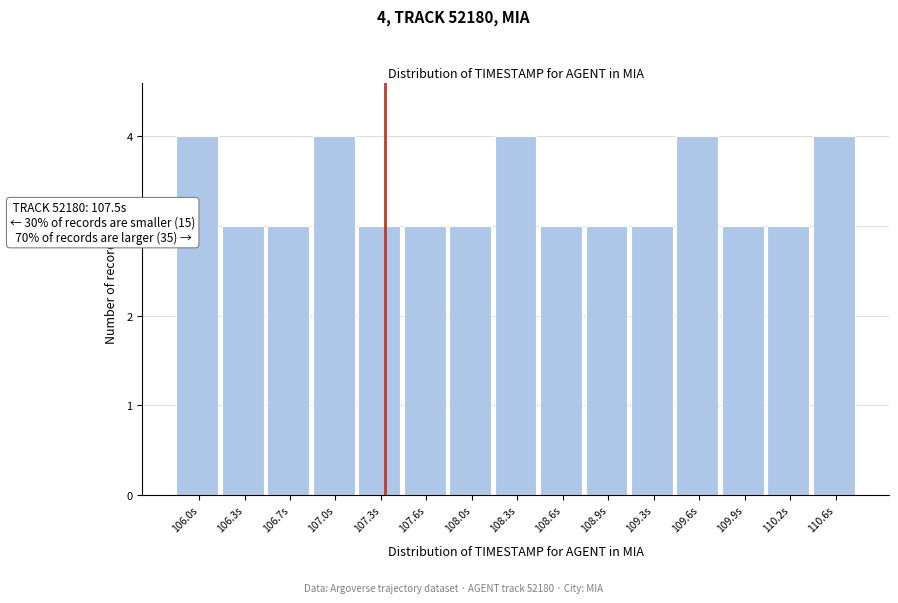

Reading left to right, extract all data points from this chart.

106.0s=4	106.3s=3	106.7s=3	107.0s=4	107.3s=3	107.6s=3	108.0s=3	108.3s=4	108.6s=3	108.9s=3	109.3s=3	109.6s=4	109.9s=3	110.2s=3	110.6s=4